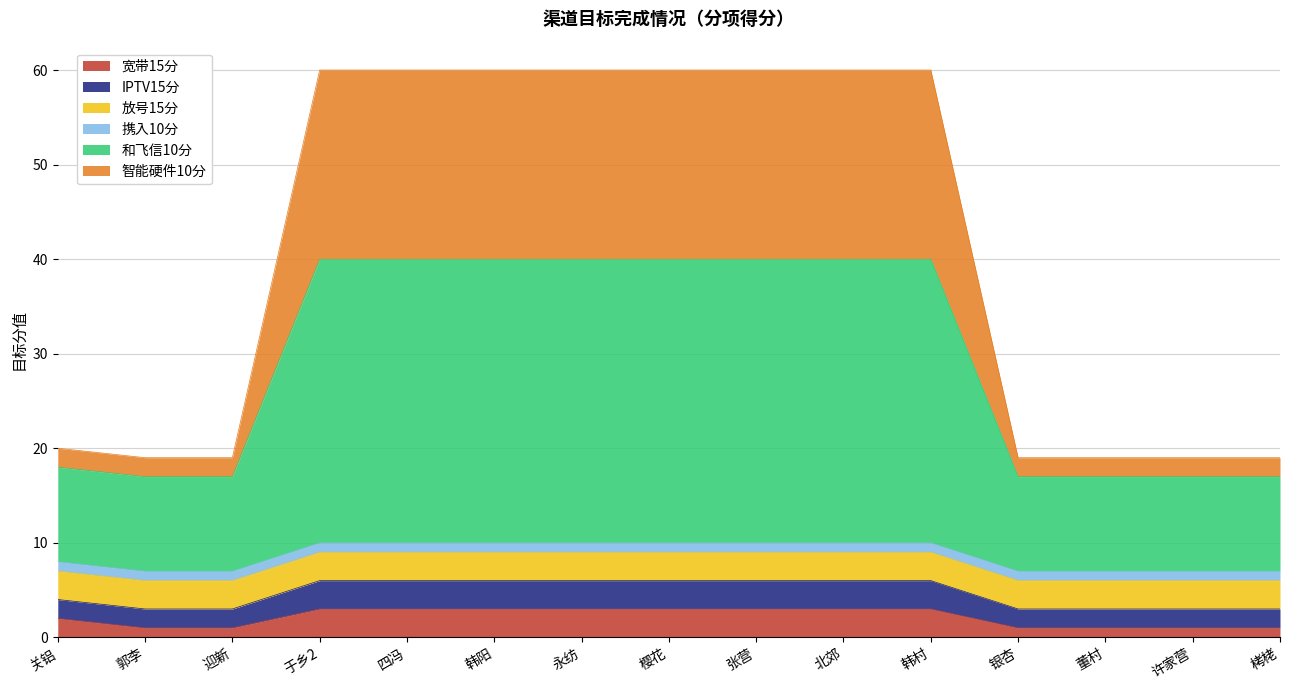

The value of 宽带15分 at 韩阳 is 5. True or false?

False